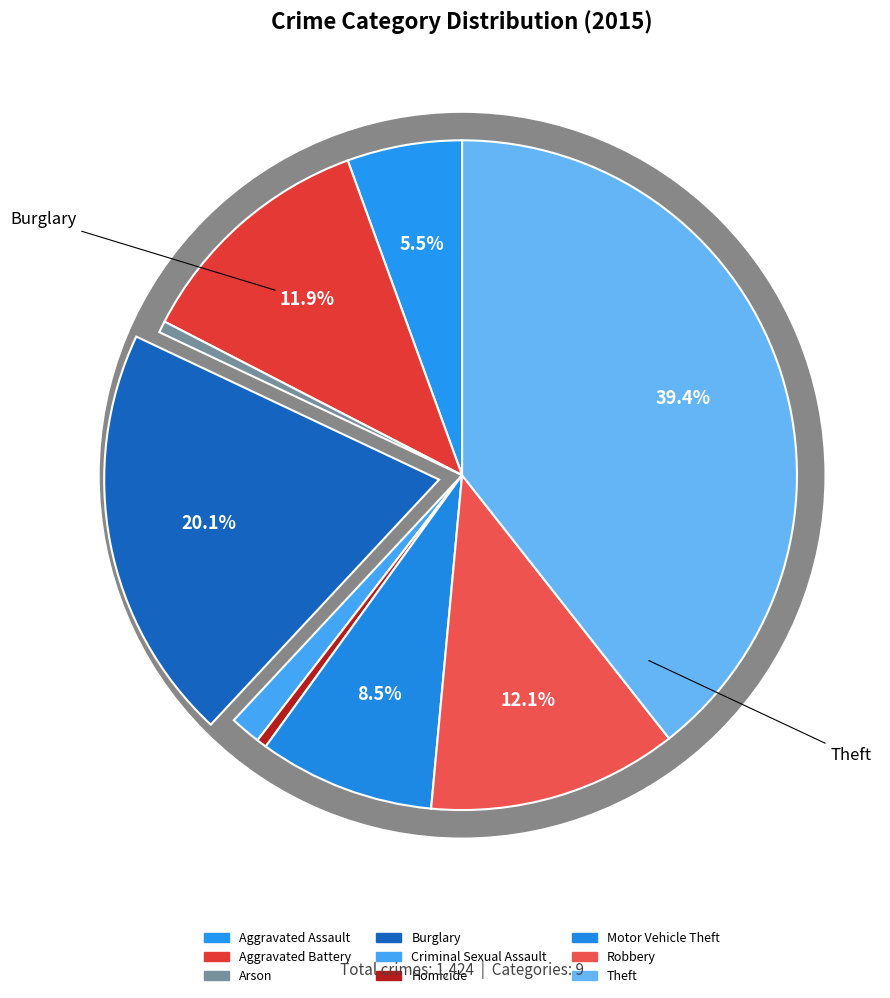

To the nearest percent, what is the combined percentage of Homicide and Aggravated Battery?

12%